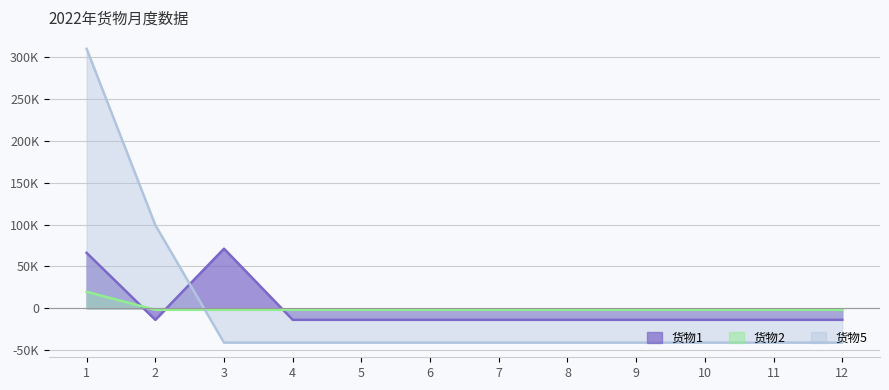

What is the difference between the second highest and minimum values in the 货物1 series?

80000